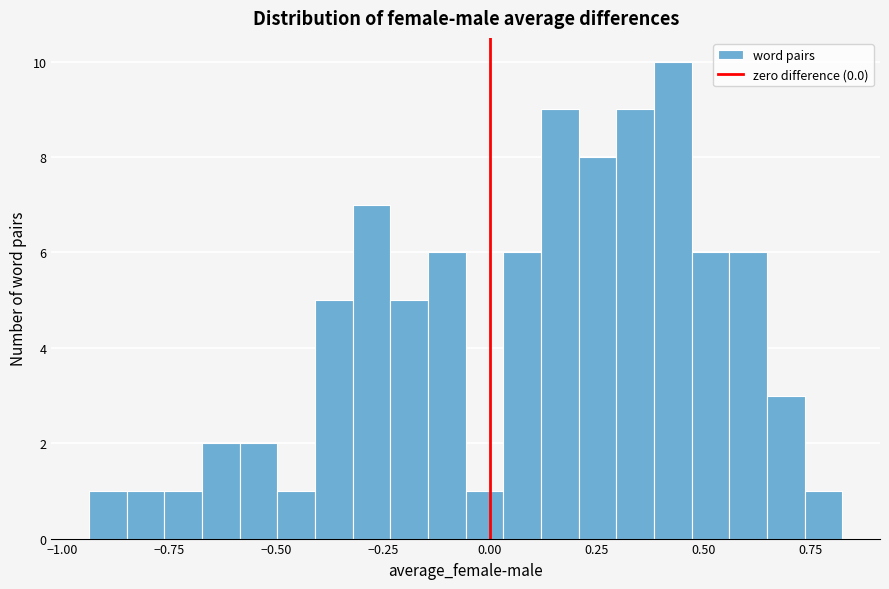

Around what value on the x-axis is the tallest bar? Give the approximate position of its centre, as read against the axis.

0.45